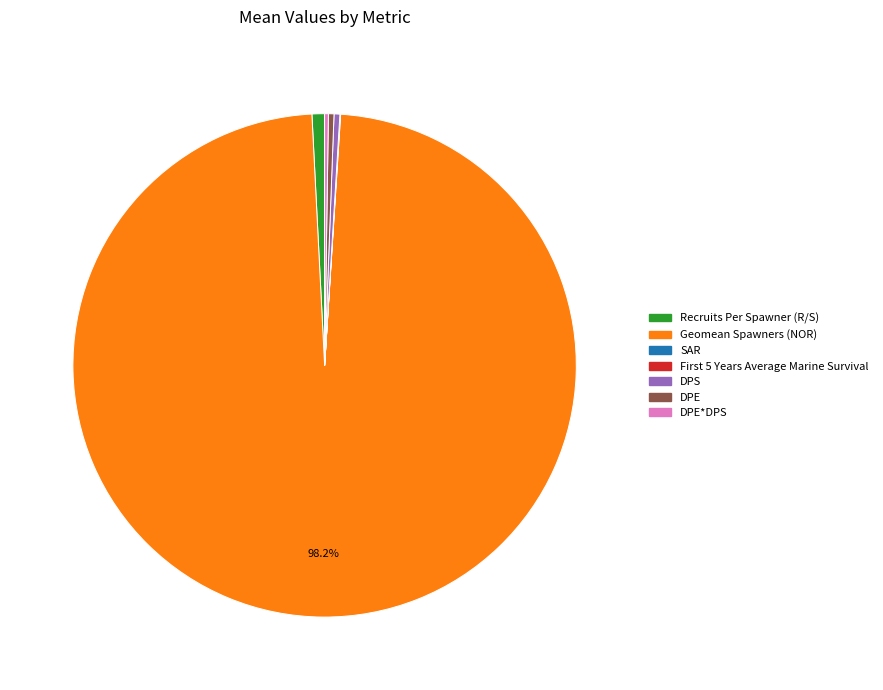

Is there any slice that represents more than half of the pie?

Yes